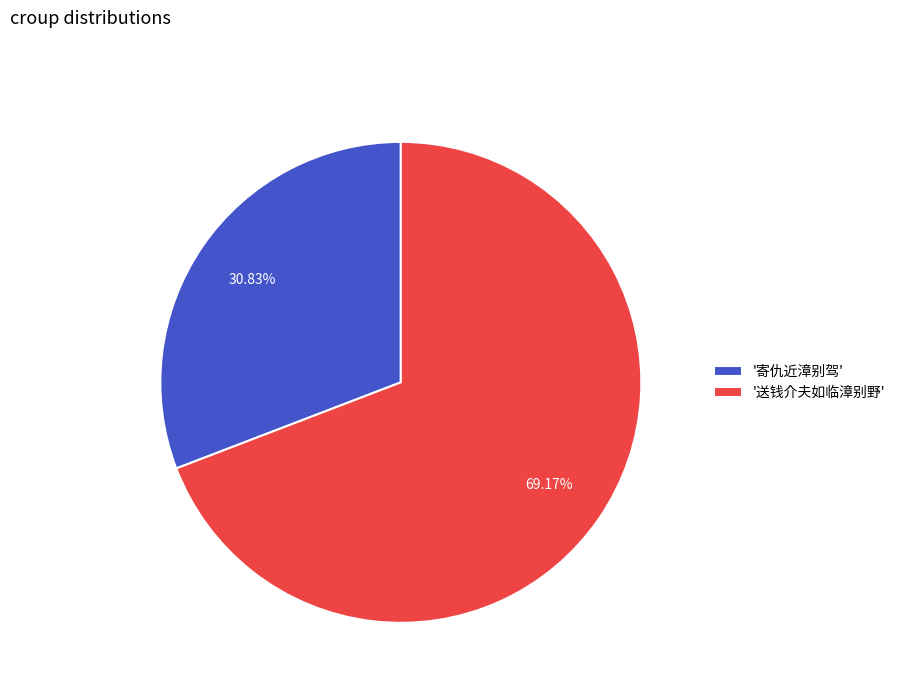

What is the majority slice?

'送钱介夫如临漳别野'